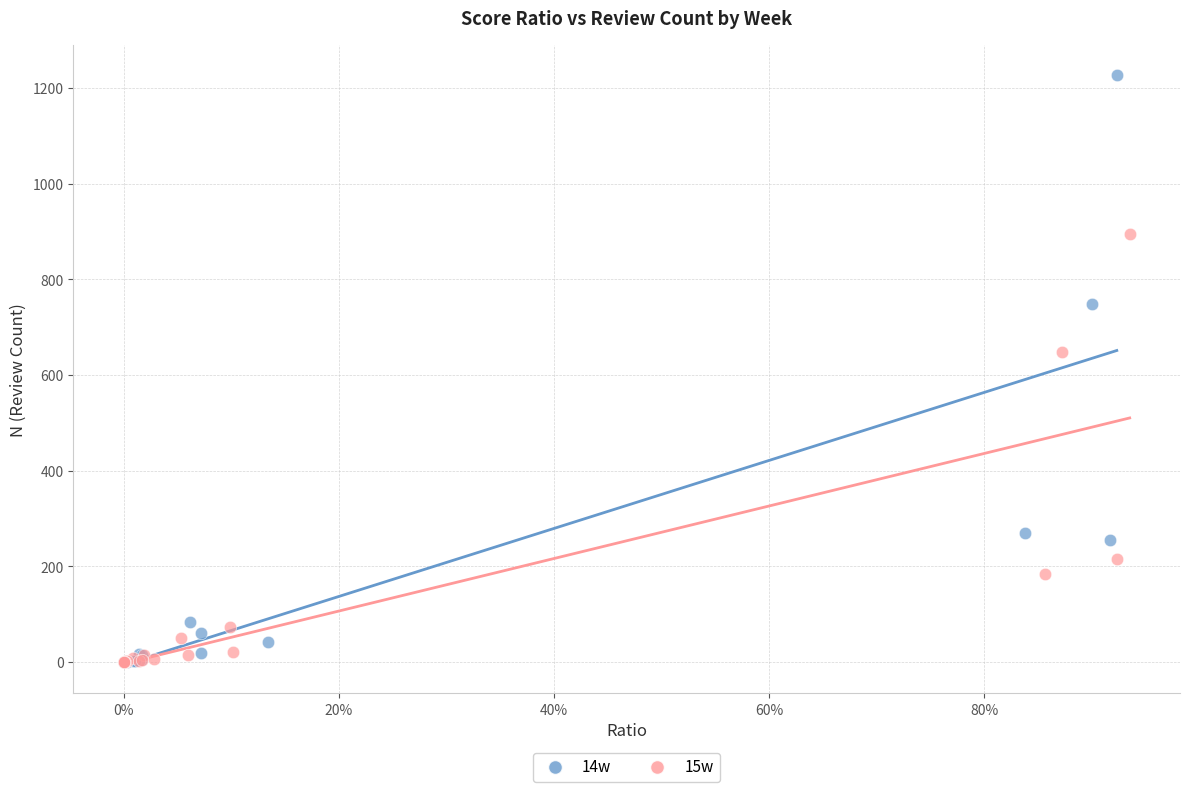

Which series reaches the maximum Y coordinate?

14w